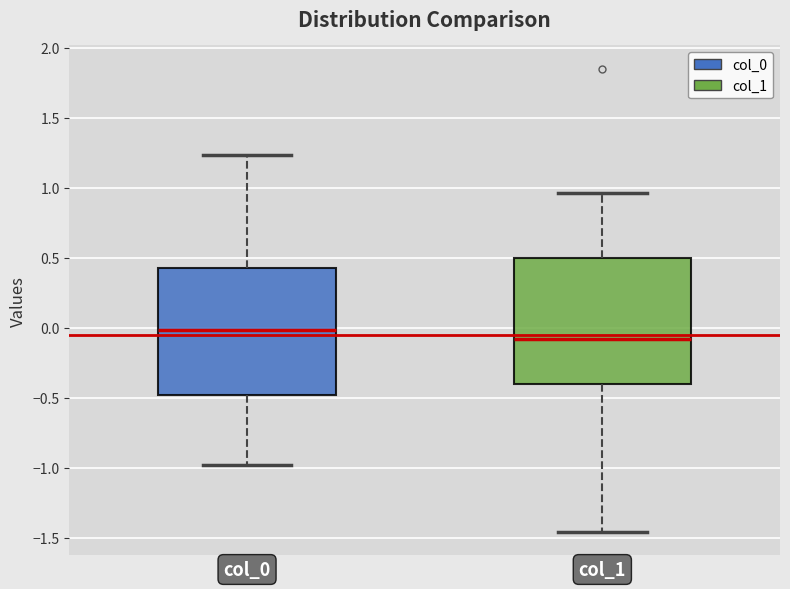

Which box's median line is the highest?

col_0